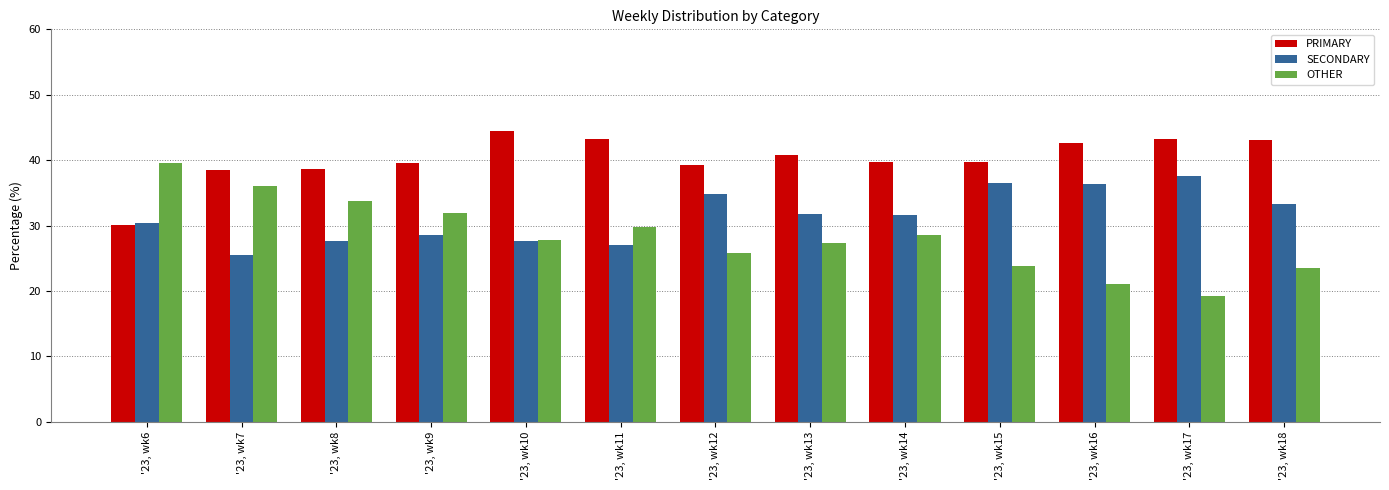

Does the chart contain stacked bars?

No